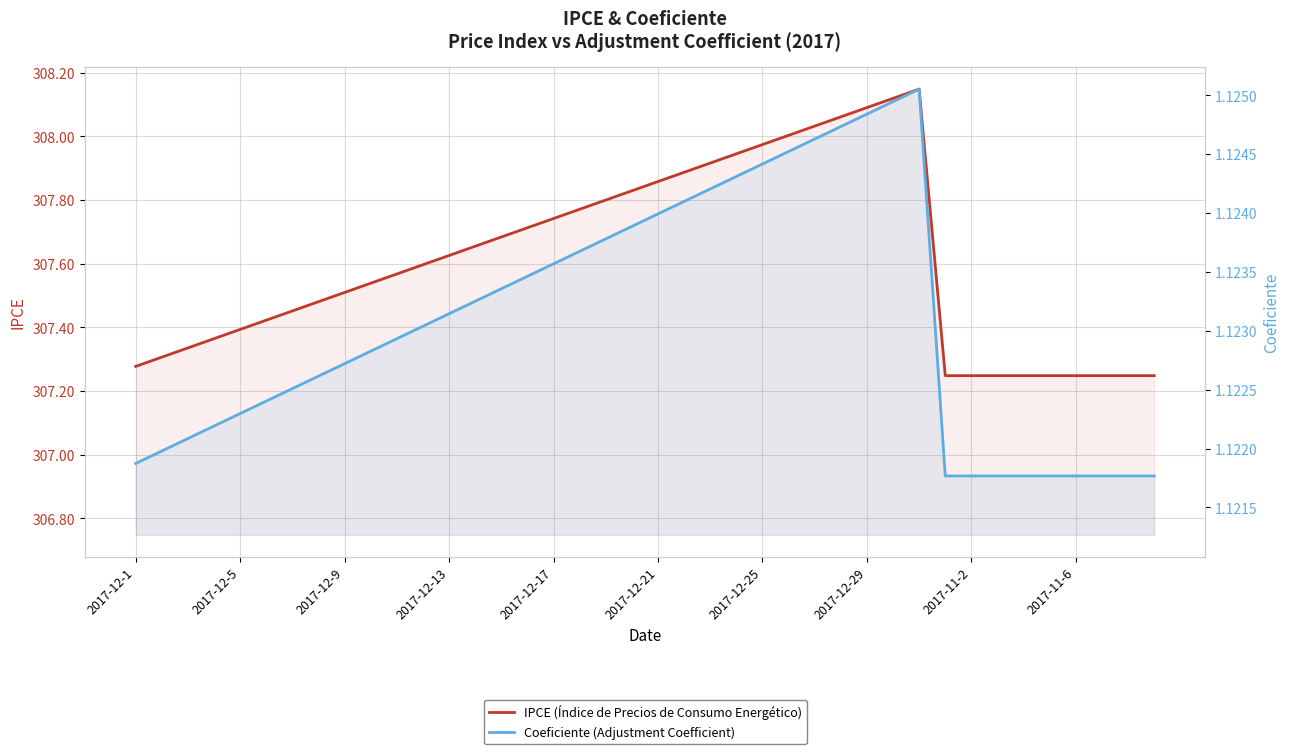

What is the sum of the Coeficiente (Adjustment Coefficient) values at 15 and 11?

2.2